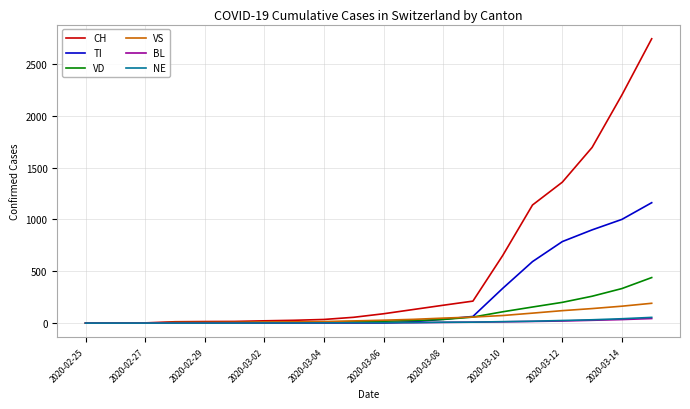

What is the highest value of the VS series?

191